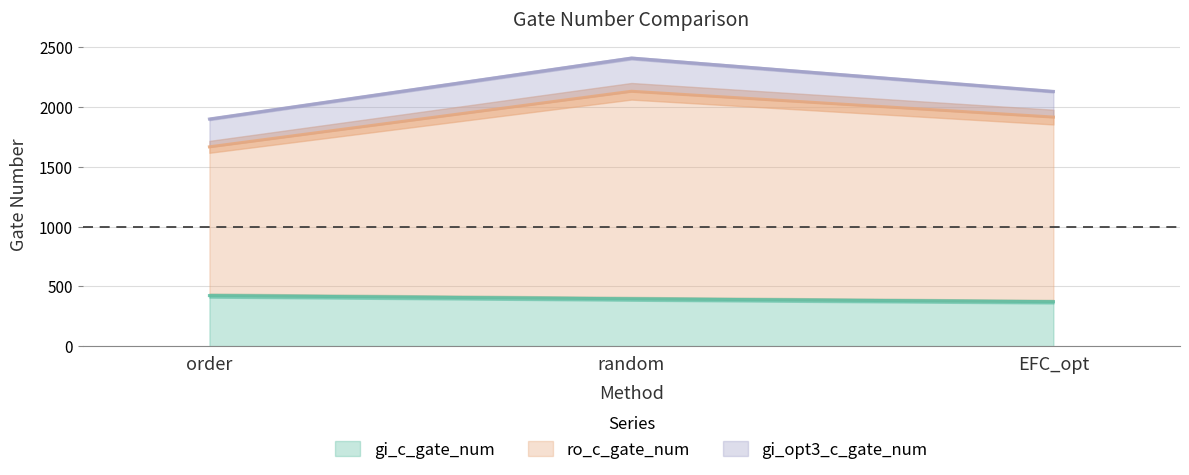

The value of ro_c_gate_num at random is 2133. True or false?

True